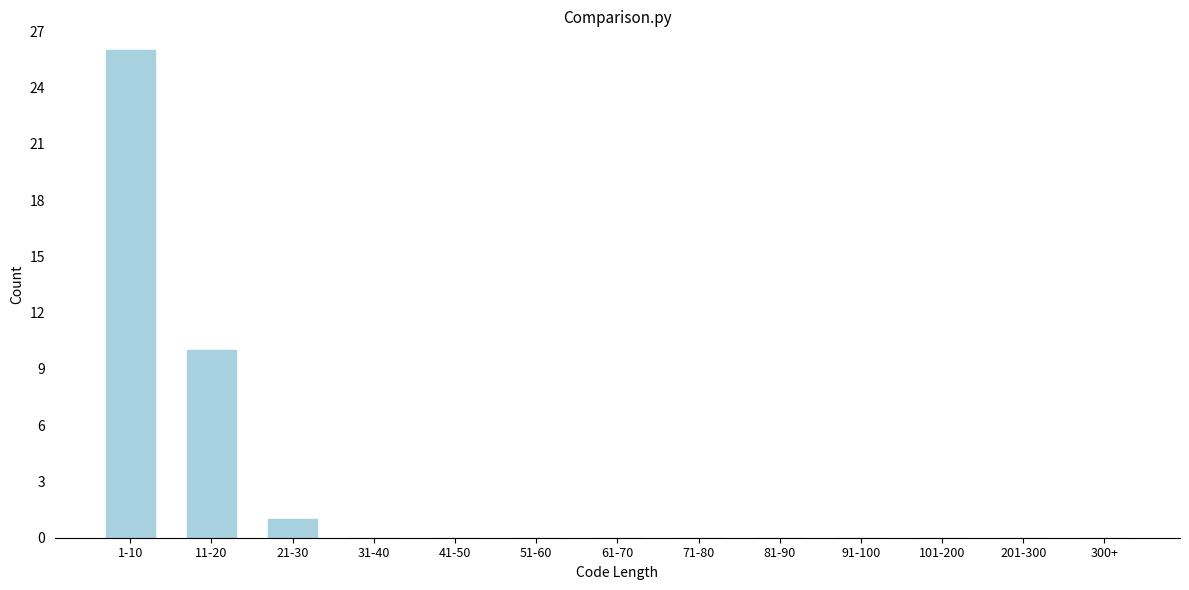

Reading right to left, transcribe all the data shown in this chart.

300+=0	201-300=0	101-200=0	91-100=0	81-90=0	71-80=0	61-70=0	51-60=0	41-50=0	31-40=0	21-30=1	11-20=10	1-10=26